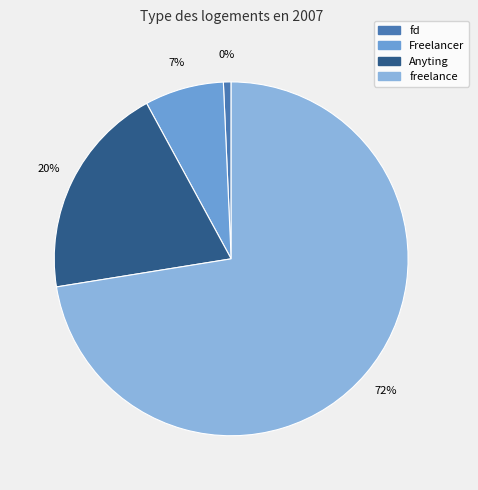

Is Anyting the majority of the pie?

No